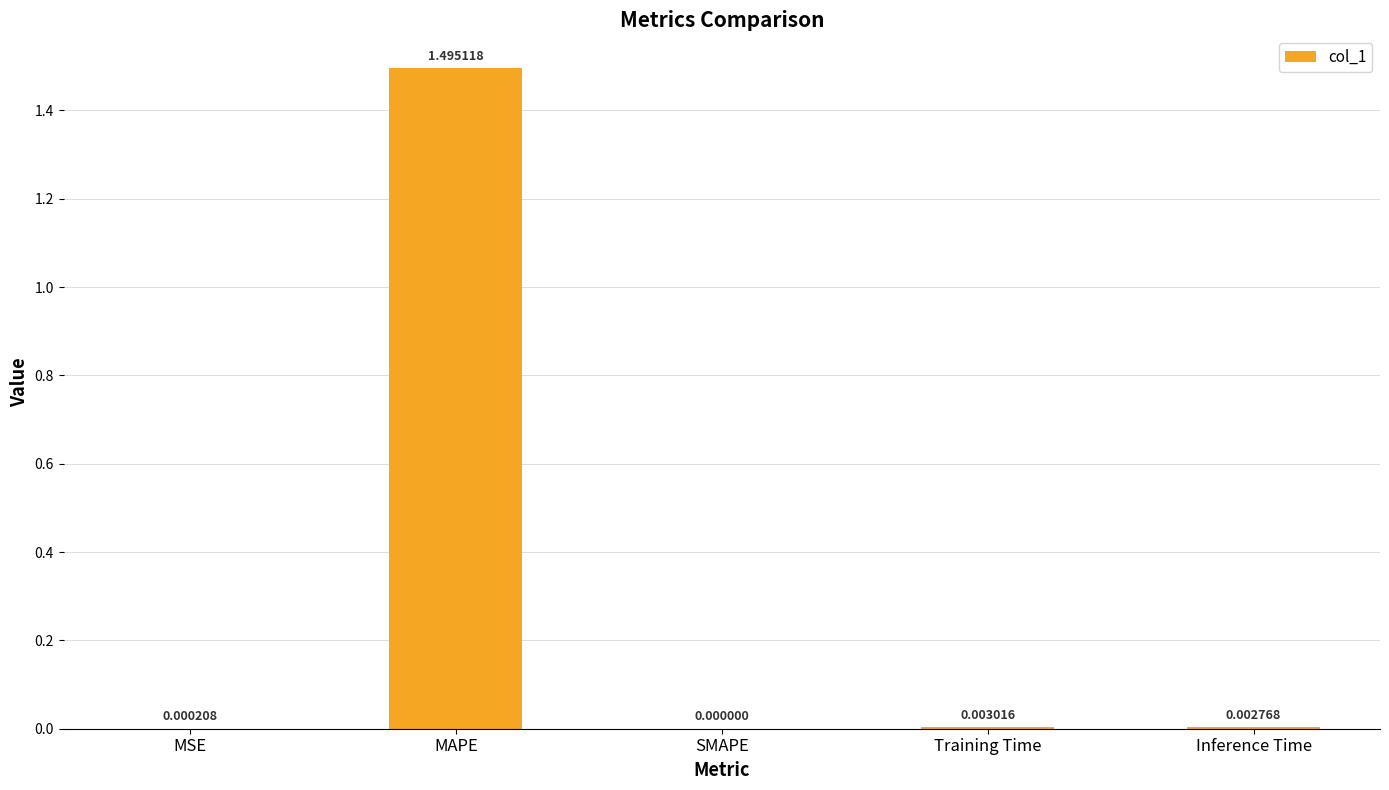

Are the bars horizontal?

No